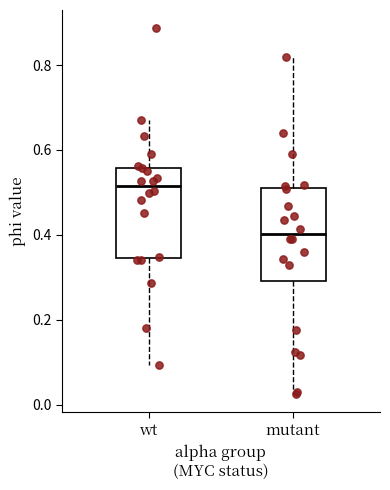

Where does the upper whisker of the box for wt end on the y-axis? The values are not printed on the chart, so give them approximately, as read against the axis.

0.66